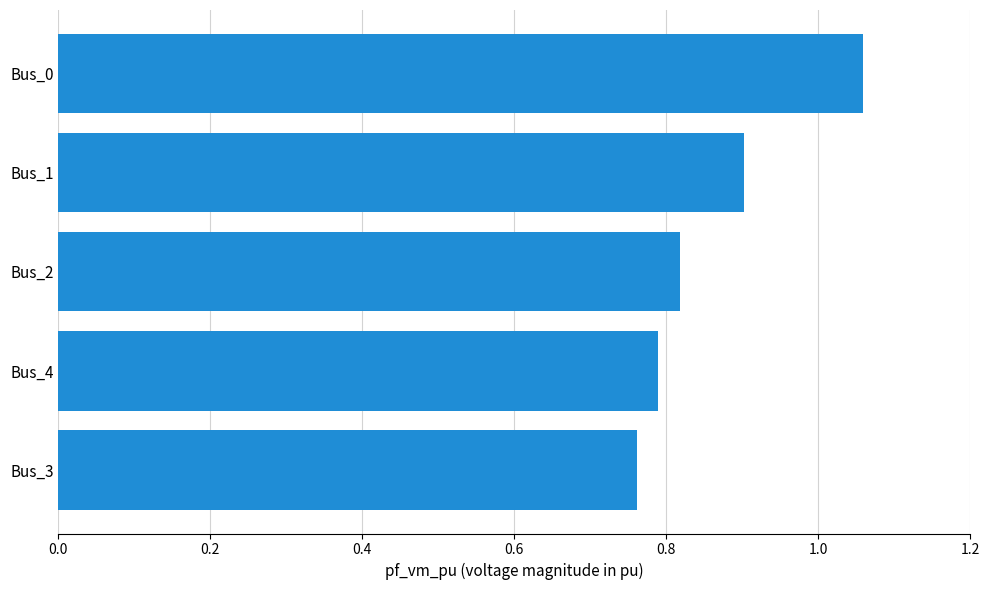

The value at Bus_1 is 0.9. True or false?

True